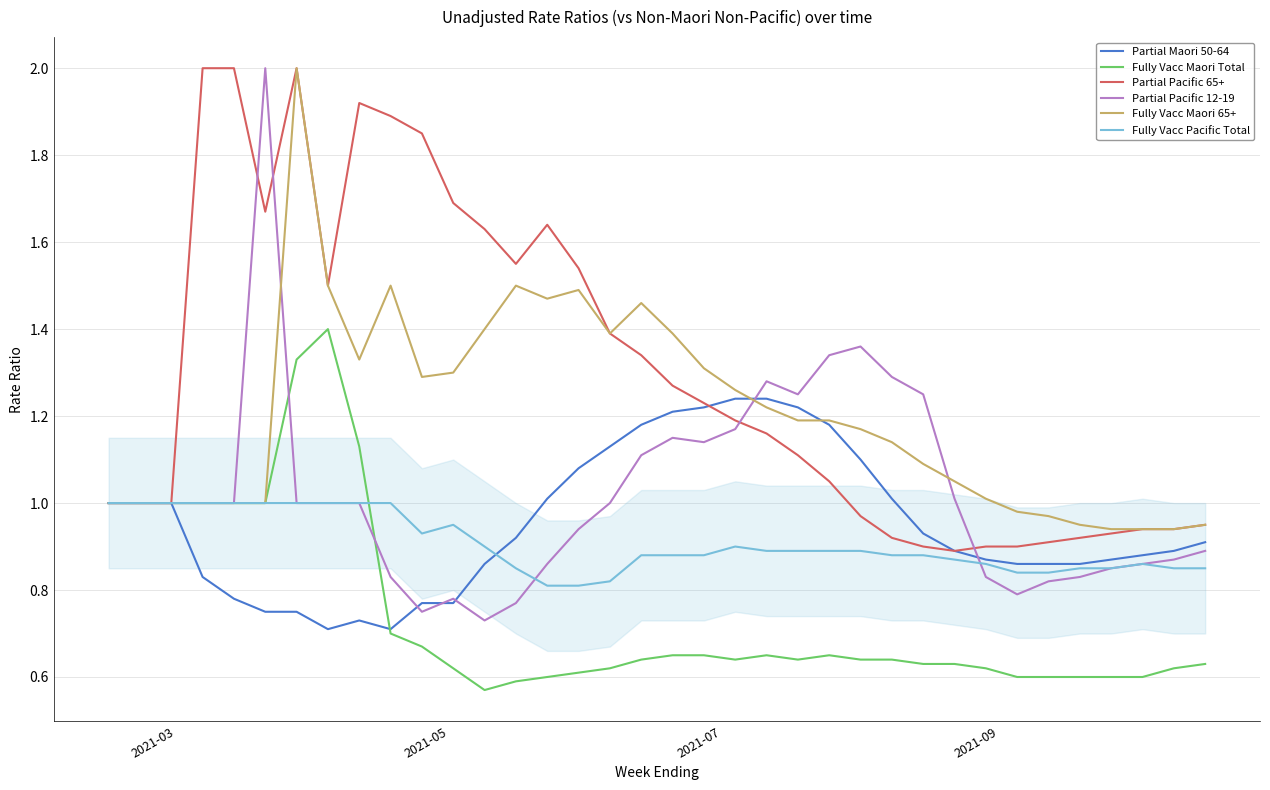

Which series has the widest spread of values?

Partial Pacific 12-19